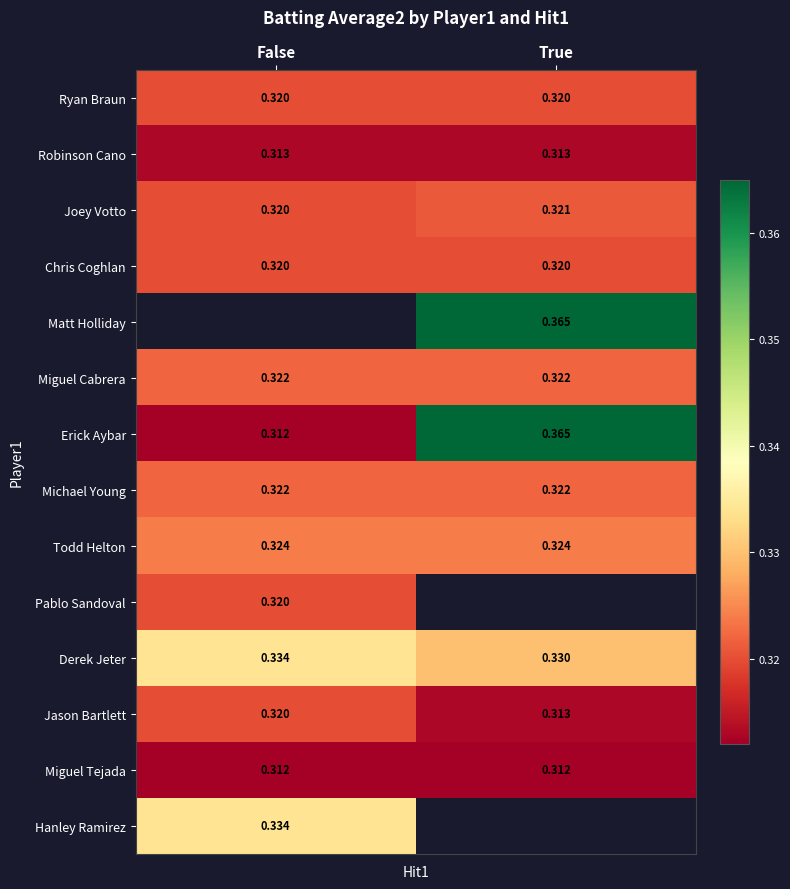

Where is Erick Aybar nearest to the value 0?

False